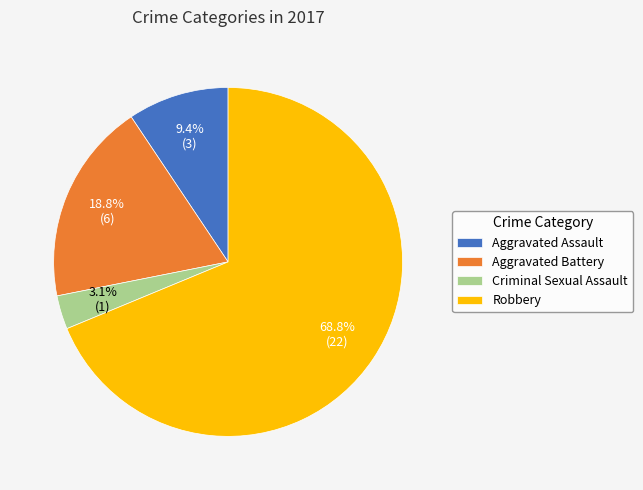

To the nearest percent, what is the average slice percentage?

25%